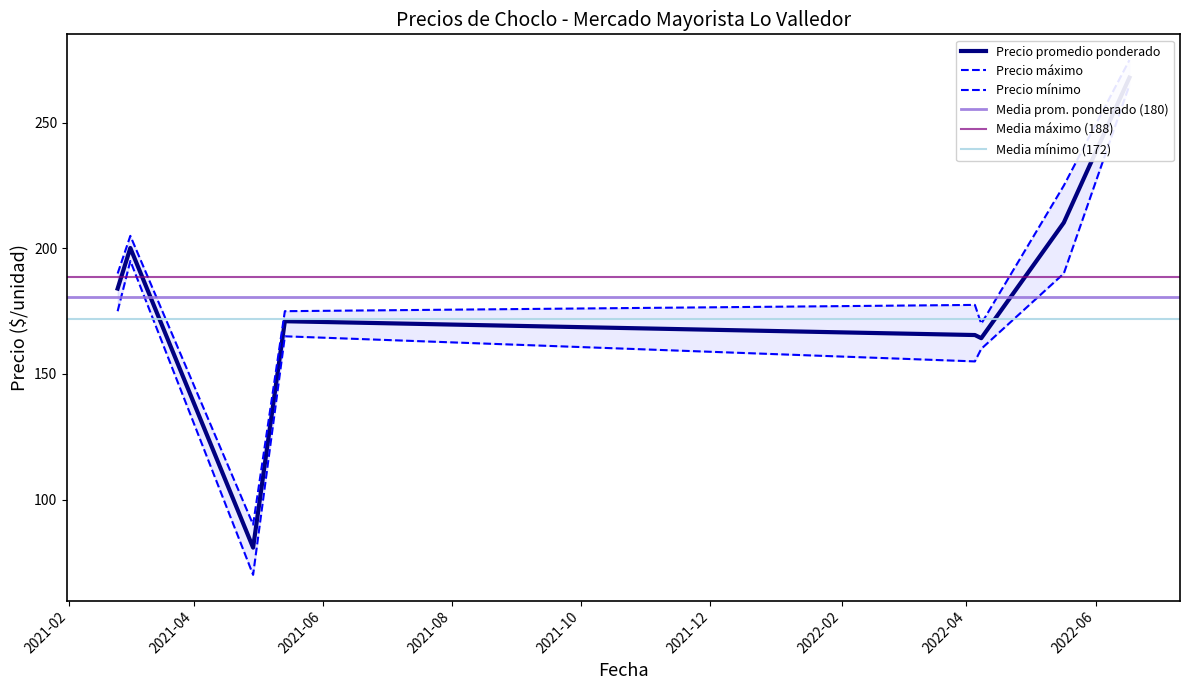

Is it true that Precio promedio ponderado equals 50 at 2021-05-14?

False